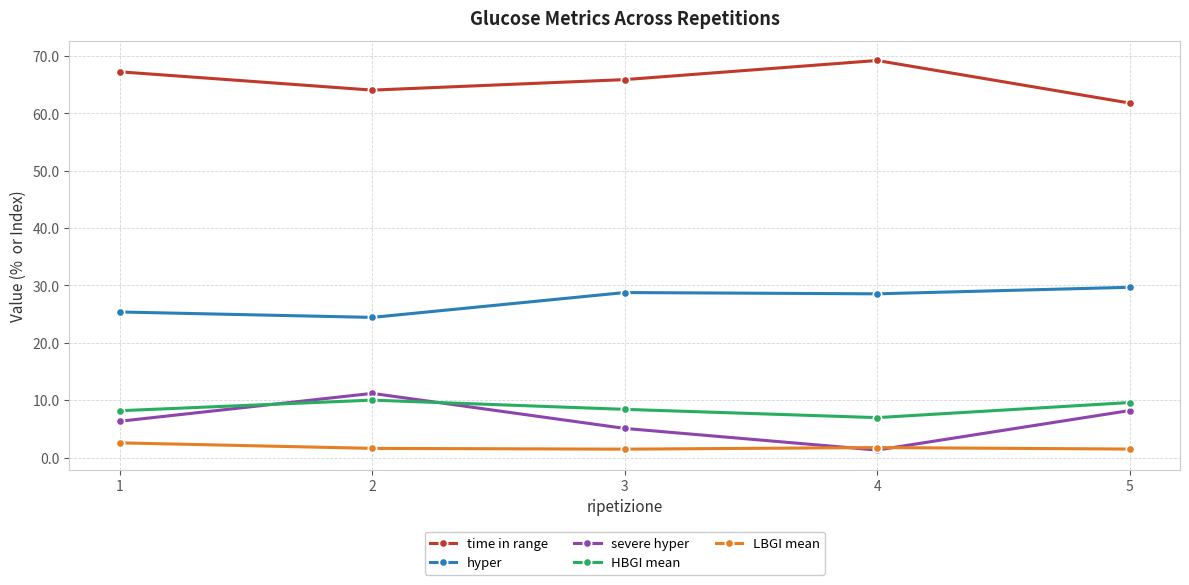

Is the value of time in range at 5 greater than the value of LBGI mean at 3?

Yes